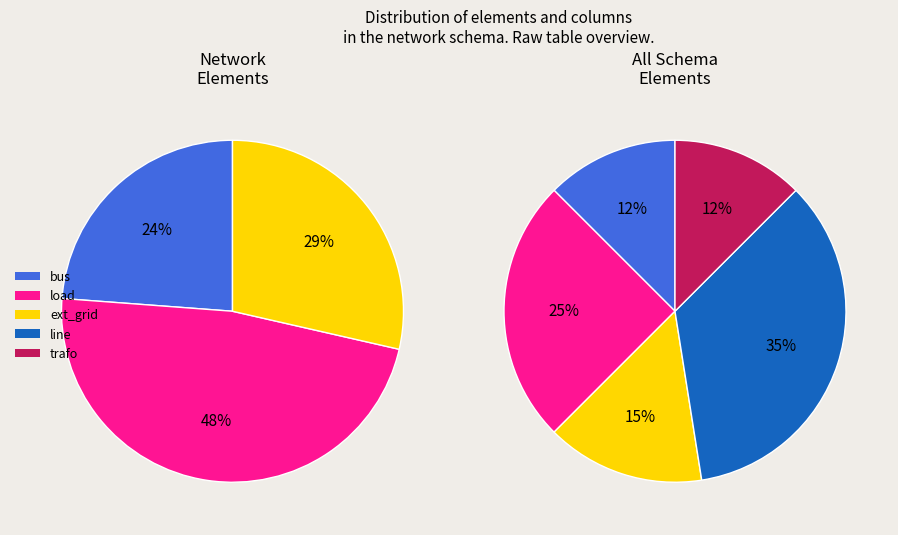

Is the sum of trafo and bus greater than half?

No